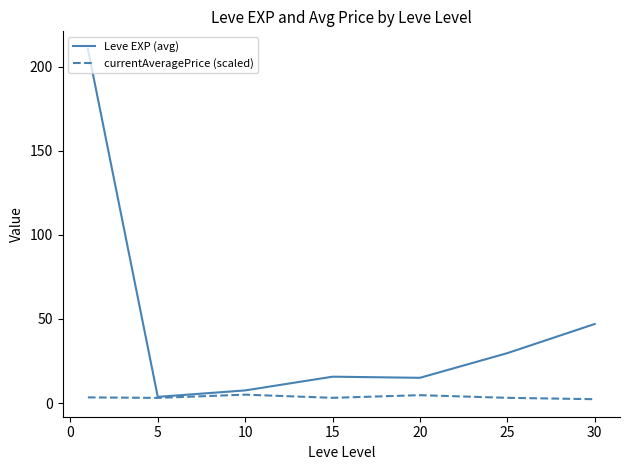

How many series are shown in this chart?

2